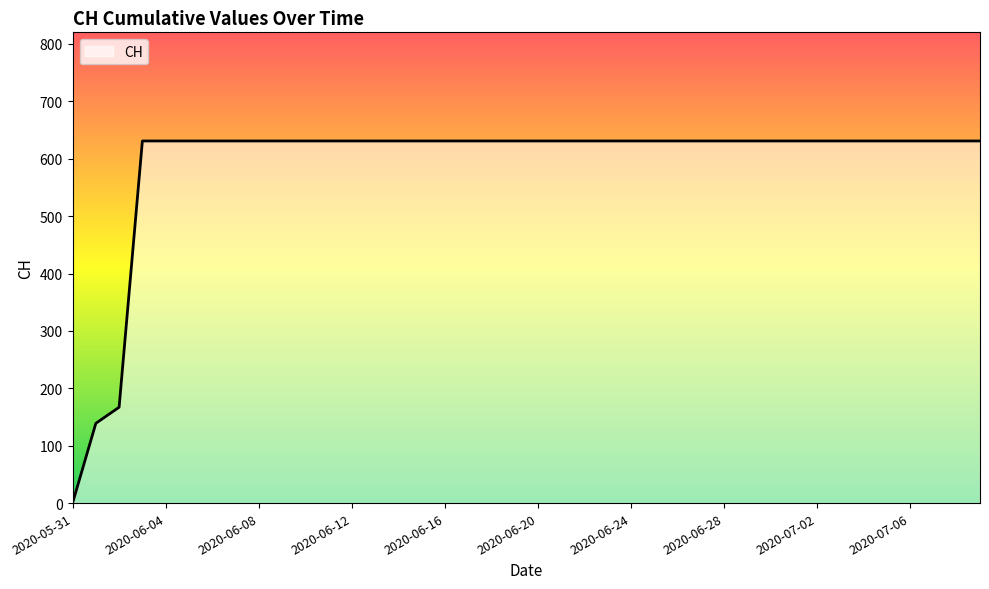

Does the chart have visible grid lines?

No